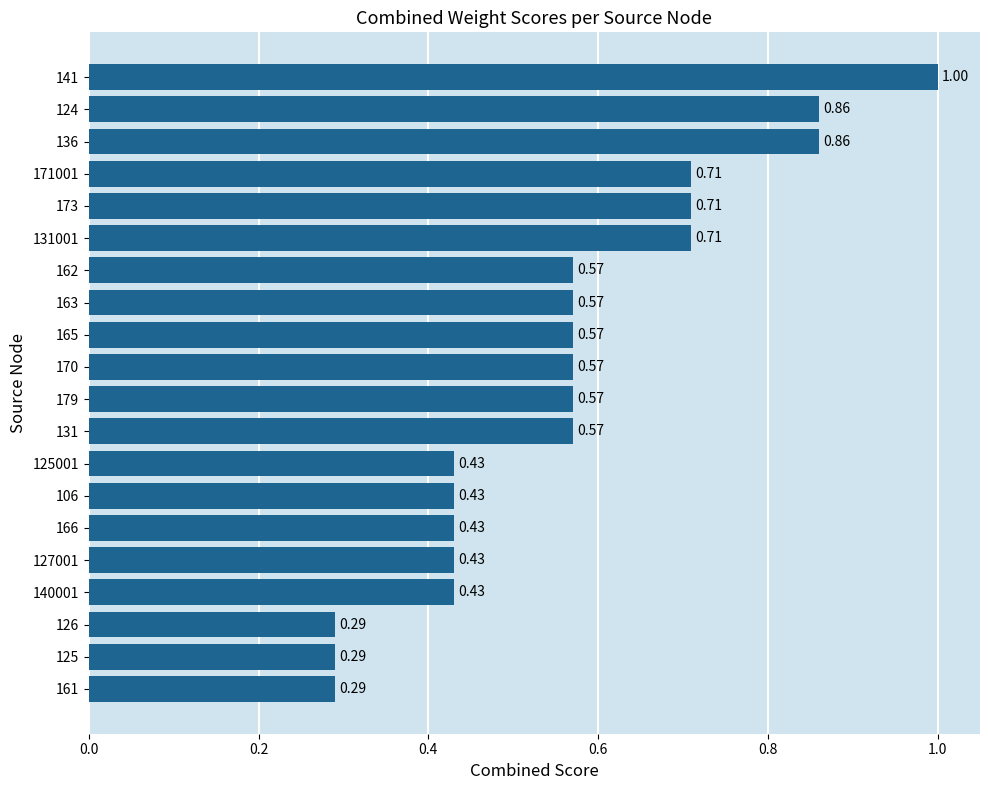

Between 173 and 125001, which is larger?

173